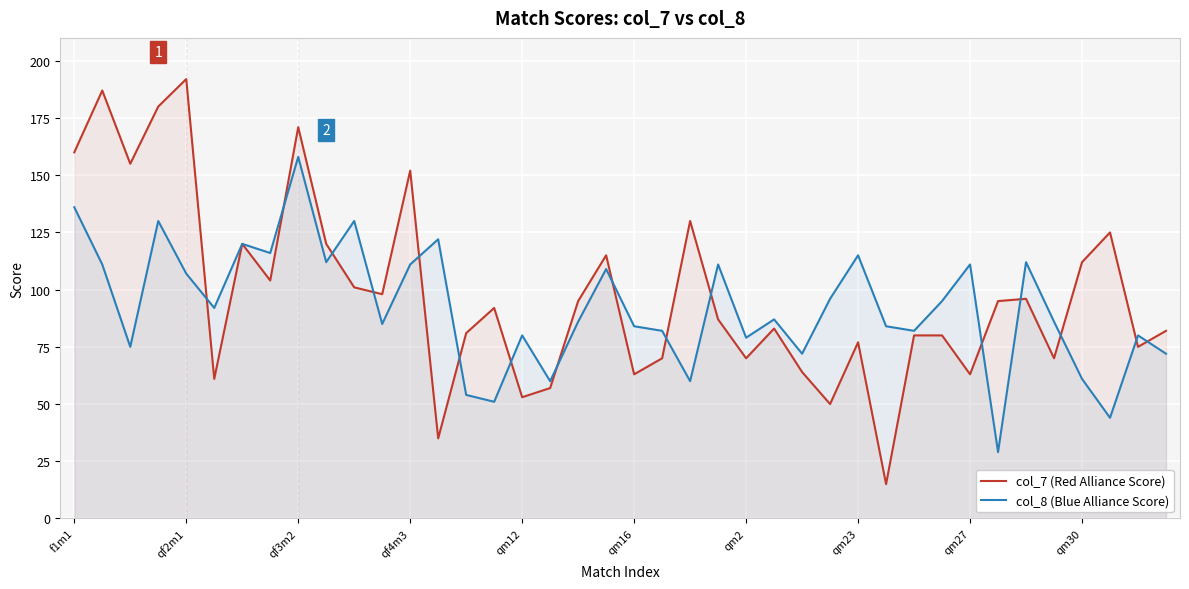

At which category is the sum across all series the highest?

qf3m2